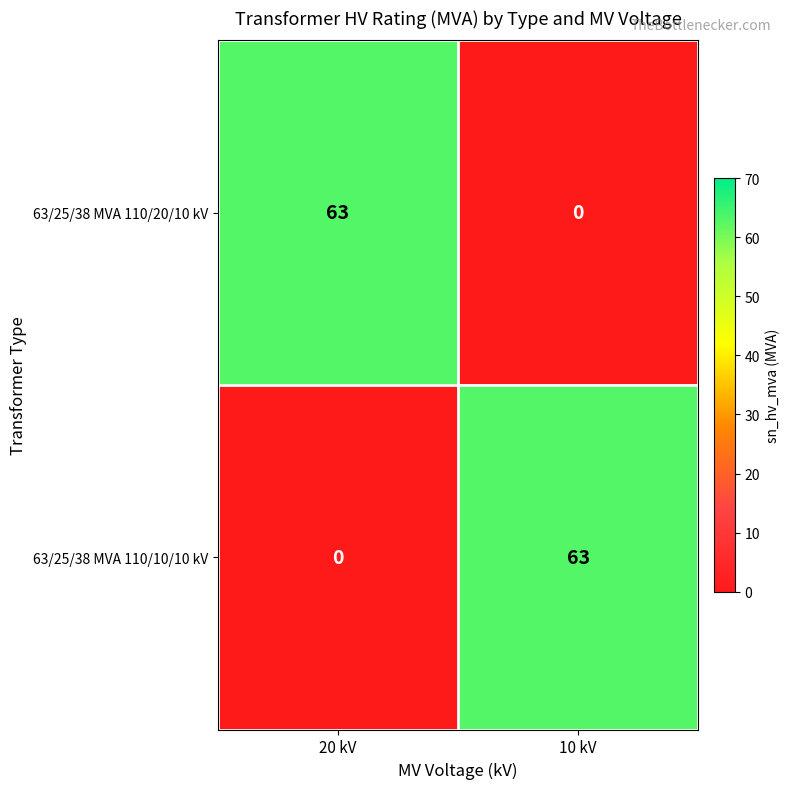

Reading left to right, extract all data points from this chart.

63/25/38 MVA 110/20/10 kV: 63	0
63/25/38 MVA 110/10/10 kV: 0	63